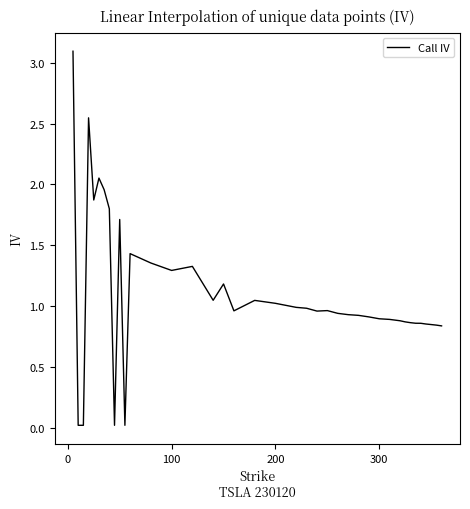

What is the greatest value displayed?

3.1